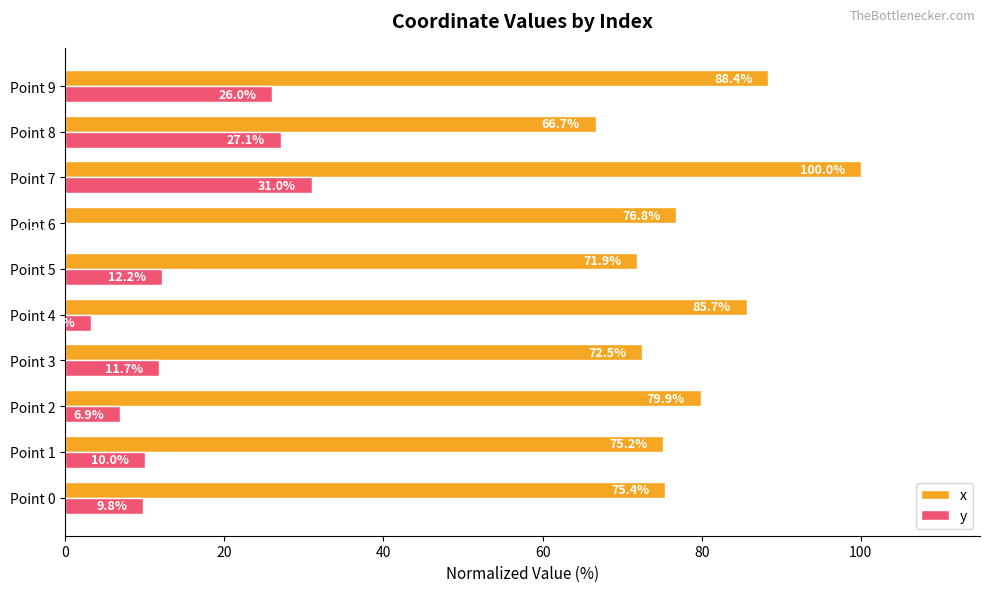

At which label is x closest to 83?

Point 4